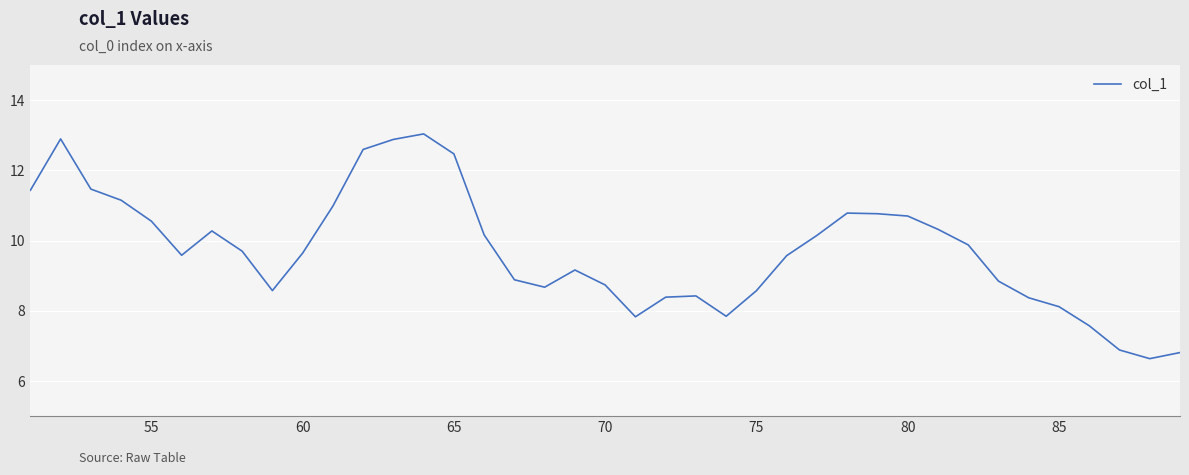

Does the chart have visible grid lines?

Yes